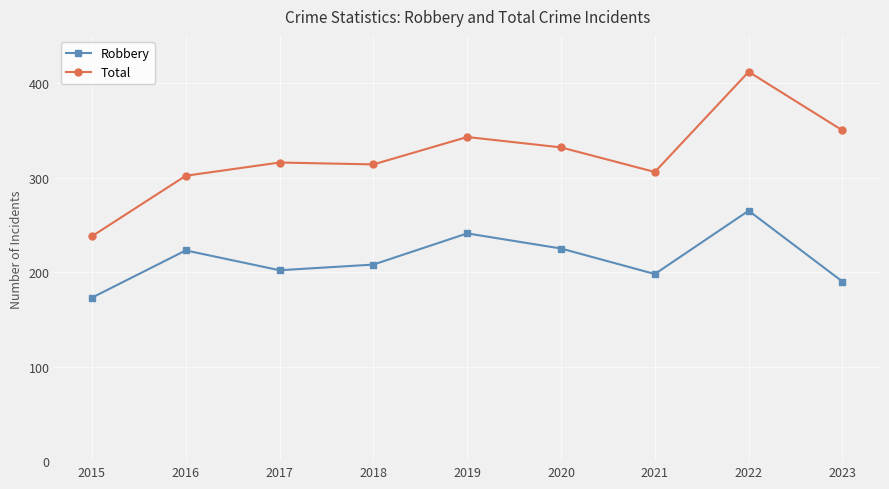

What is the difference between the maximum and minimum values in the Total series?

174